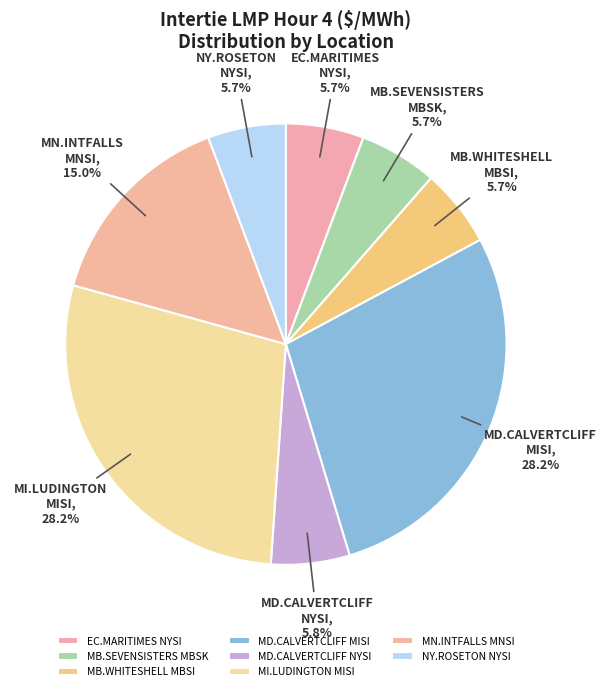

Does MN.INTFALLS MNSI account for over 50% of the chart?

No